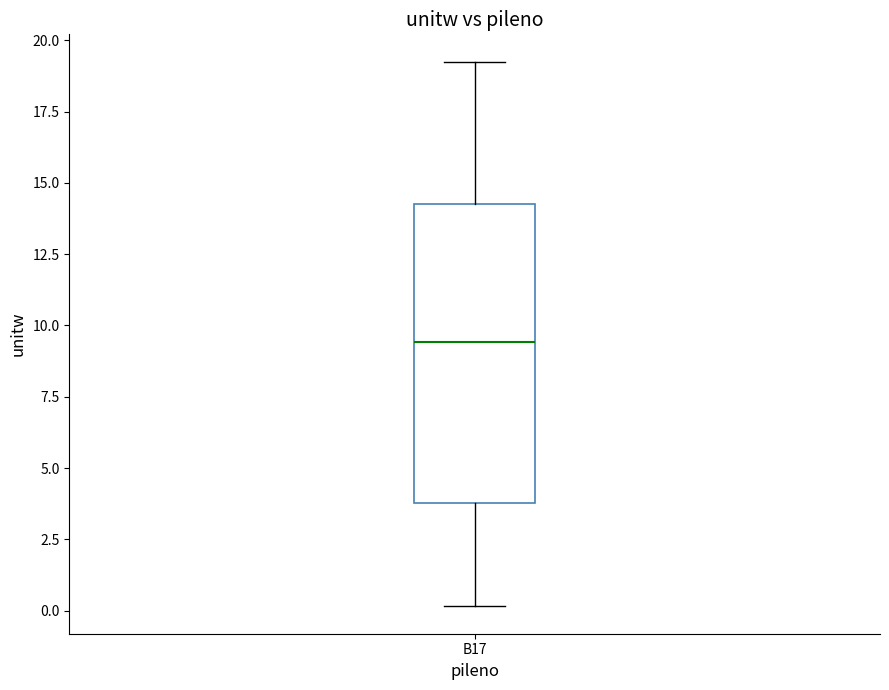

Transcribe this box plot: give where the median line is, the range the box spans, and where the two whiskers end, as read against the y-axis. The values are not printed on the chart, so give them approximately, as read against the axis.

median 9.5, box 4.0 to 14.5, whiskers 0.0 to 19.5